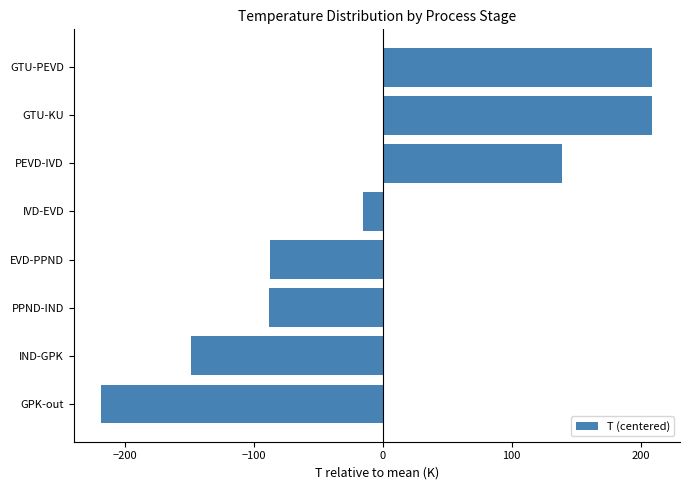

How many positive values are there?

3